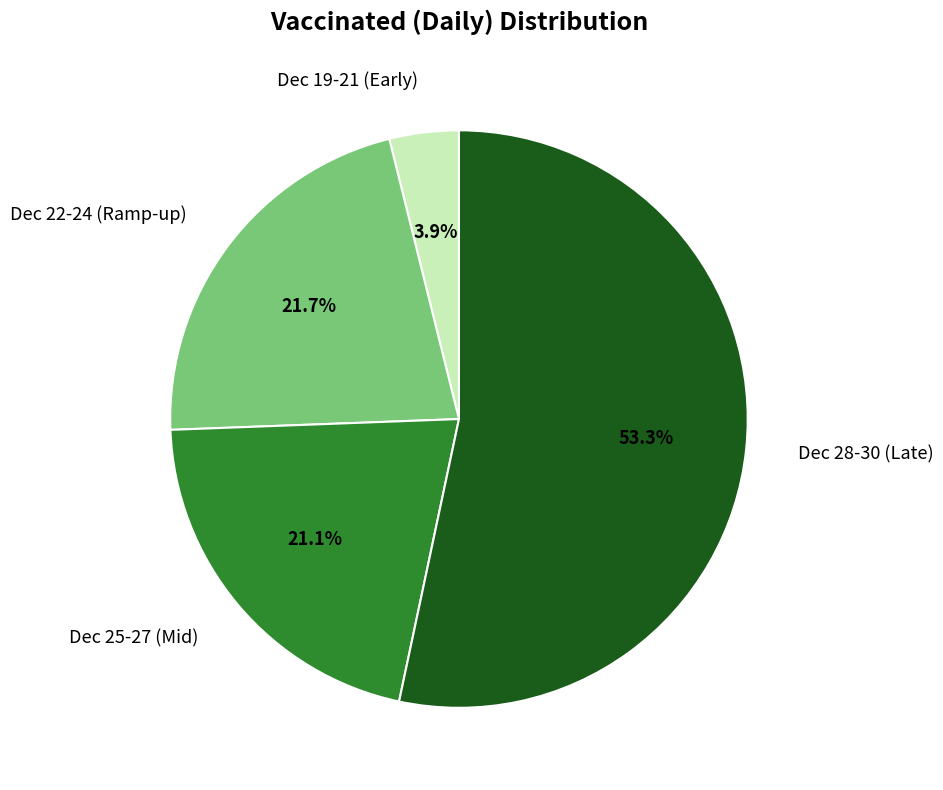

Rank the categories by value from lowest to highest.

Dec 19-21 (Early), Dec 25-27 (Mid), Dec 22-24 (Ramp-up), Dec 28-30 (Late)